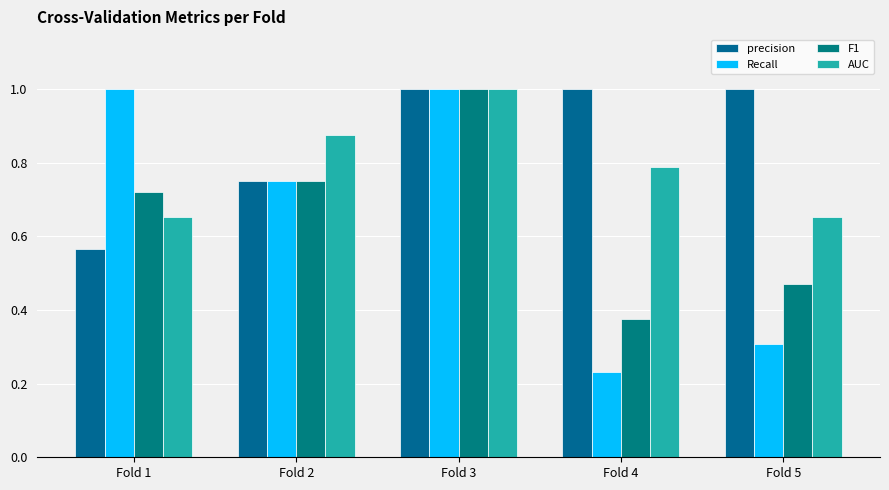

What are all the series names shown in the legend?

precision, Recall, F1, AUC